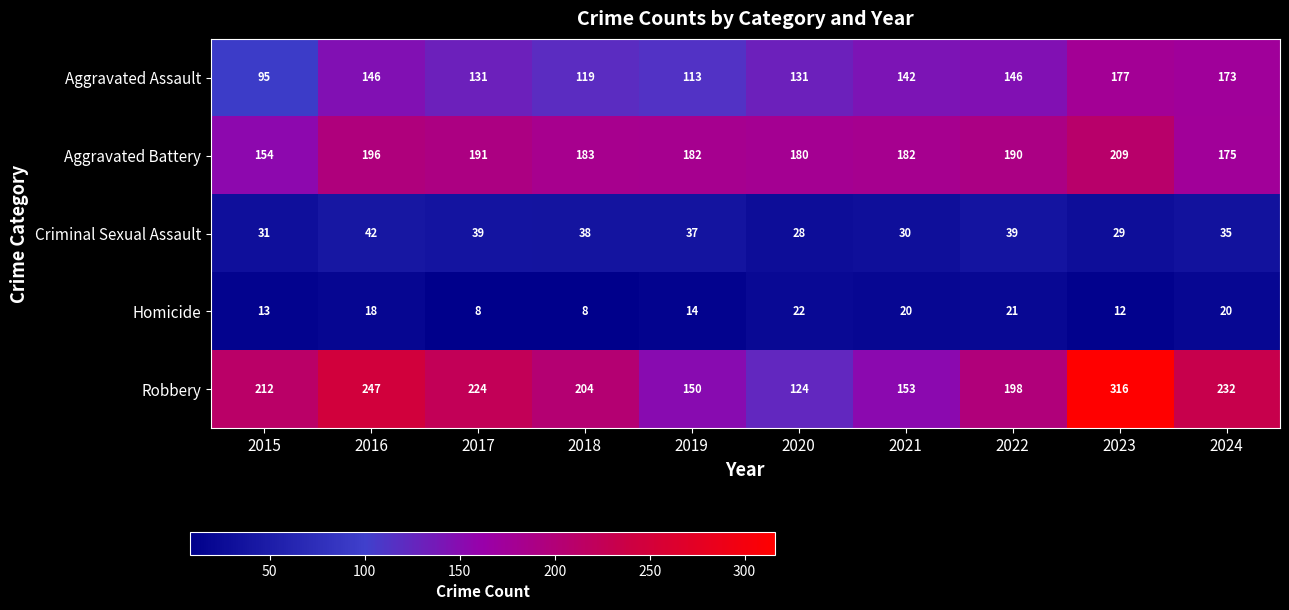

The Aggravated Assault series shows 43 at 2024. True or false?

False